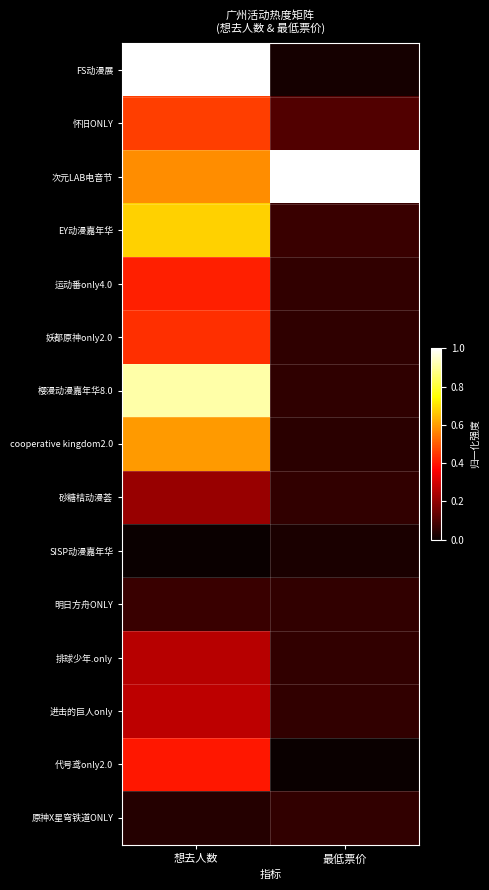

Between 想去人数 and 最低票价, which is larger?

想去人数